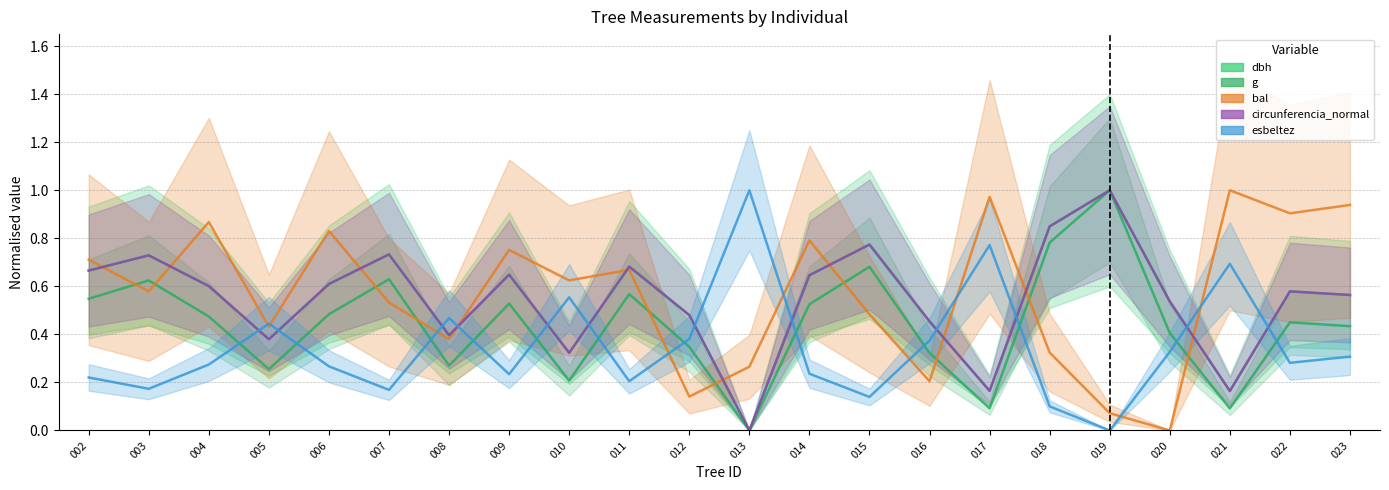

What is the sum of the esbeltez values at 006 and 010?

0.8